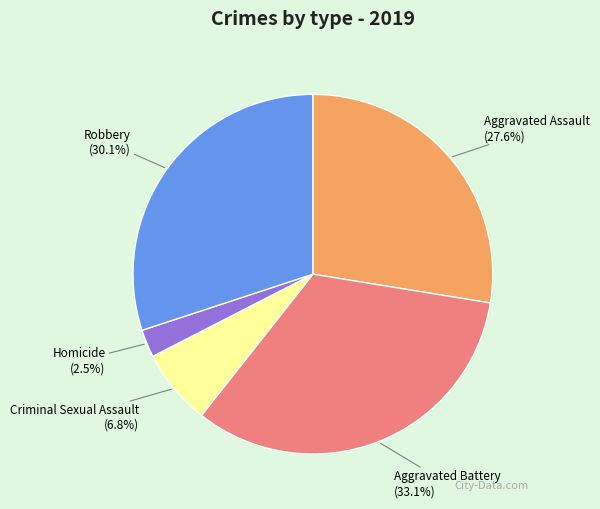

To the nearest percent, what portion does Aggravated Assault represent?

28%